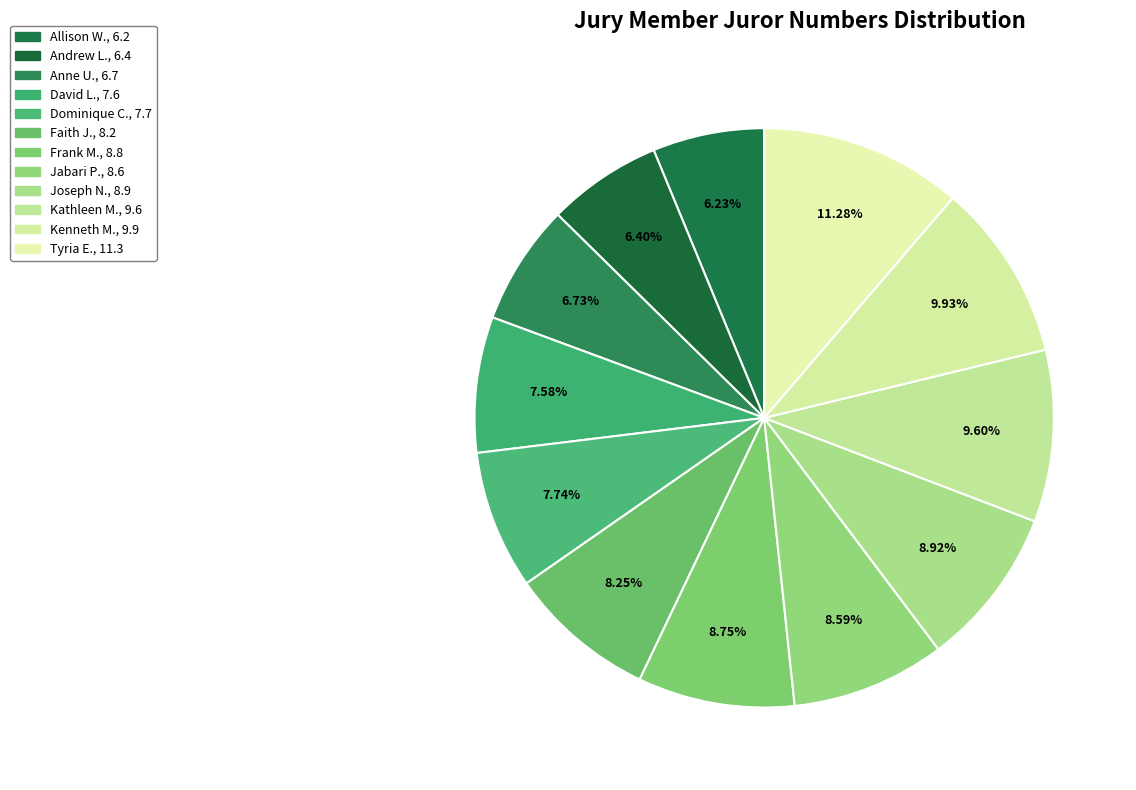

Which slice is the largest?

Tyria E.